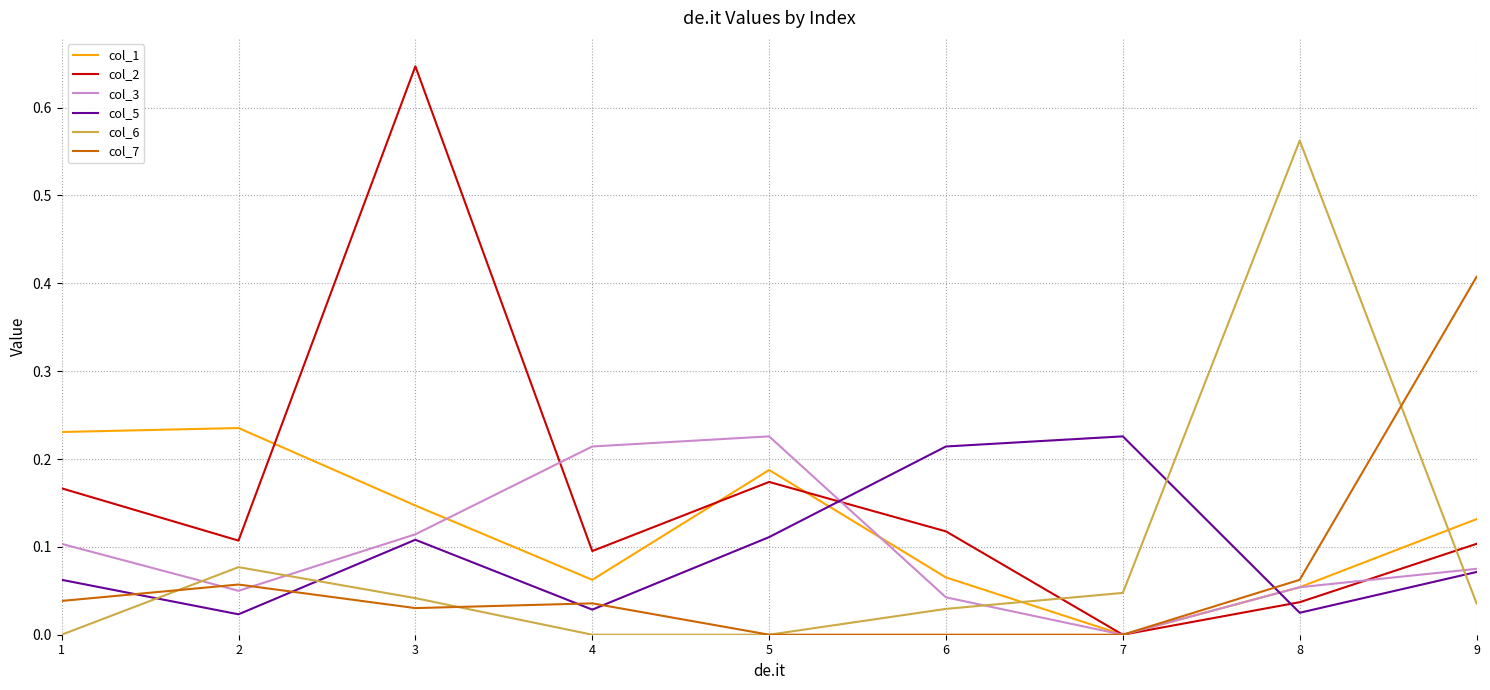

At which category is the sum across all series the highest?

3